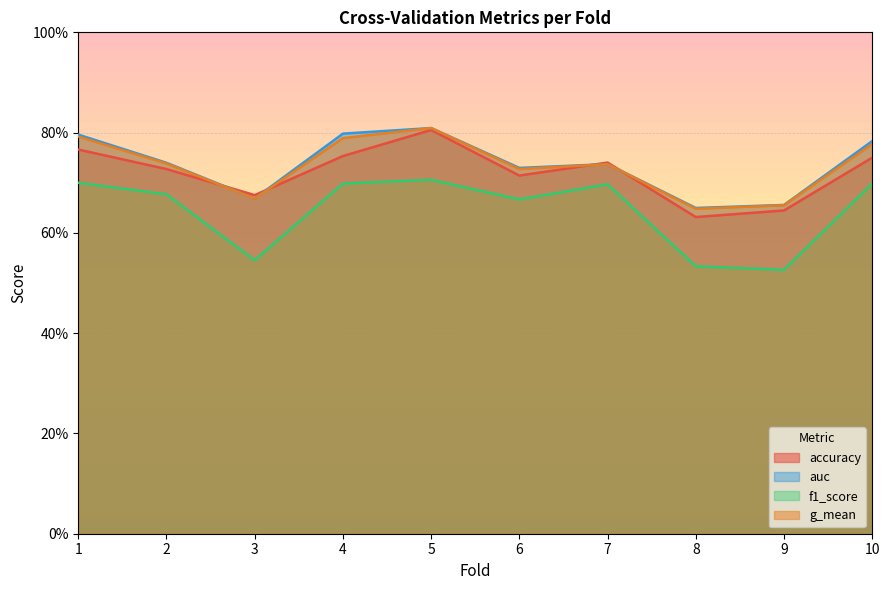

True or false: accuracy and f1_score intersect in this chart.

False